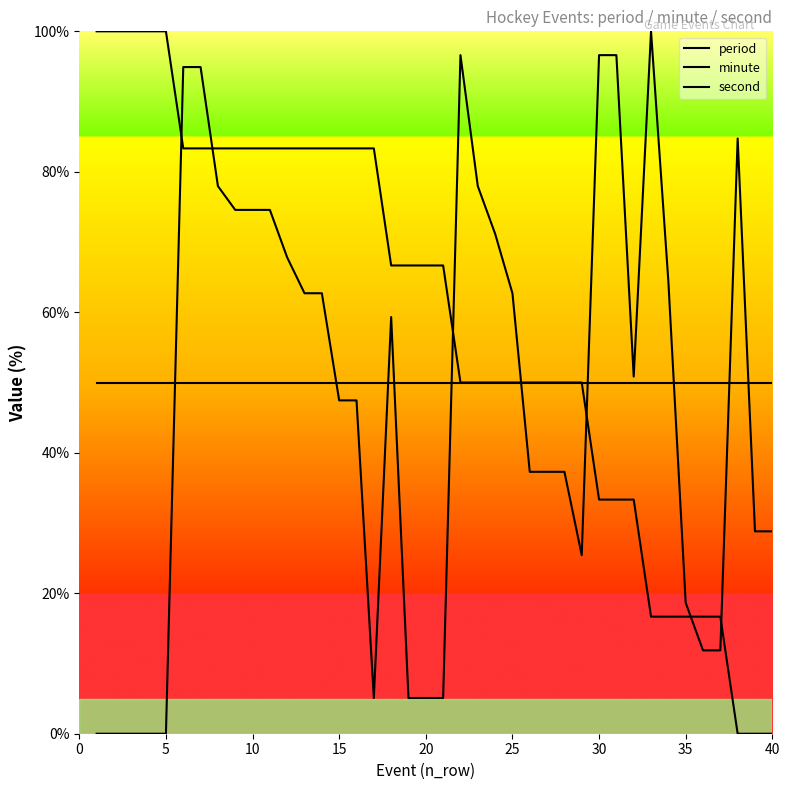

How many lines are shown in the chart?

3